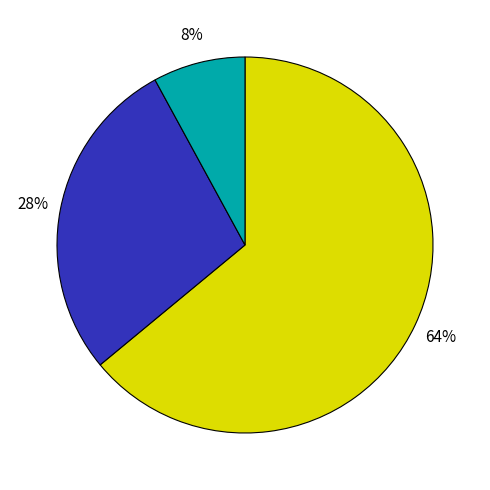

To the nearest percent, what is the average slice percentage?

33%